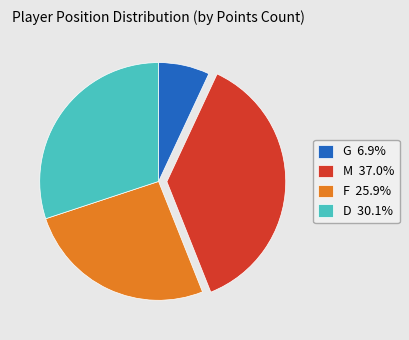

Count the number of slices in the pie.

4